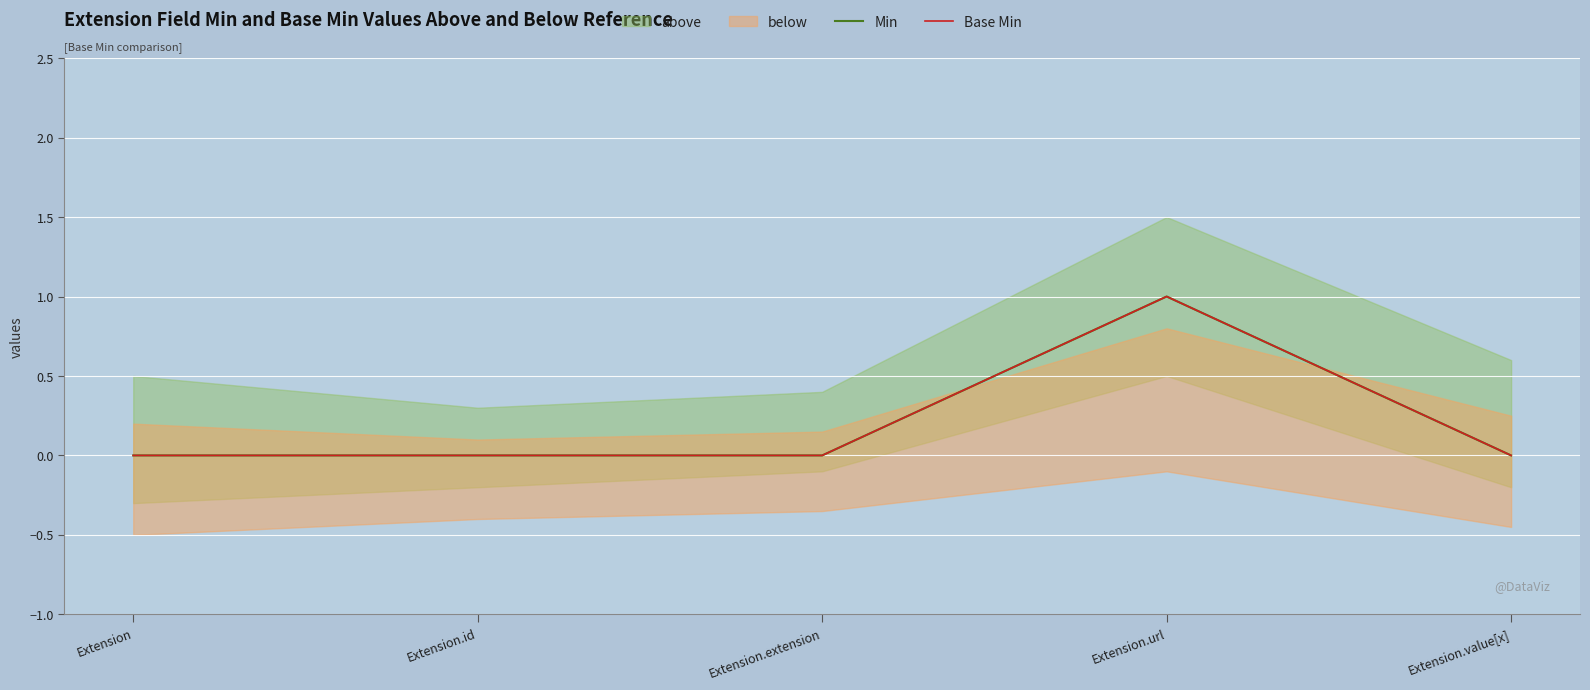

True or false: Base Min has a value of 1 at Extension.url.

True